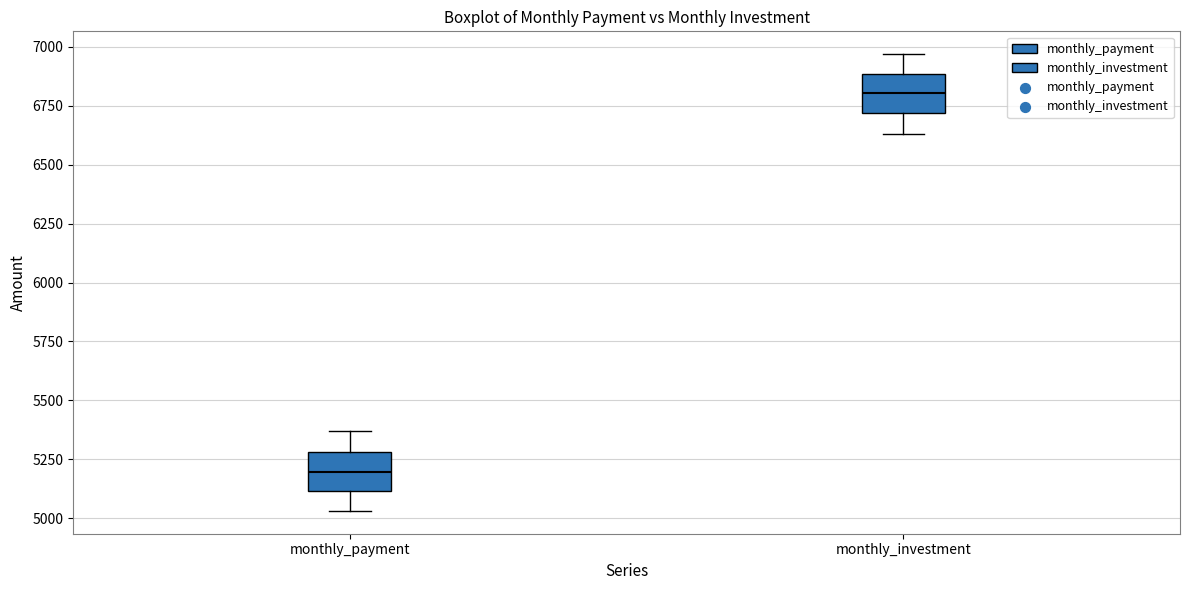

Reading left to right, read every box against the y-axis: the position of its median line, the range the box covers, and the ends of its whiskers. The values are not printed on the chart, so give them approximately, as read against the axis.

monthly_payment: median 5200, box 5100 to 5300, whiskers 5050 to 5350
monthly_investment: median 6800, box 6700 to 6900, whiskers 6650 to 6950